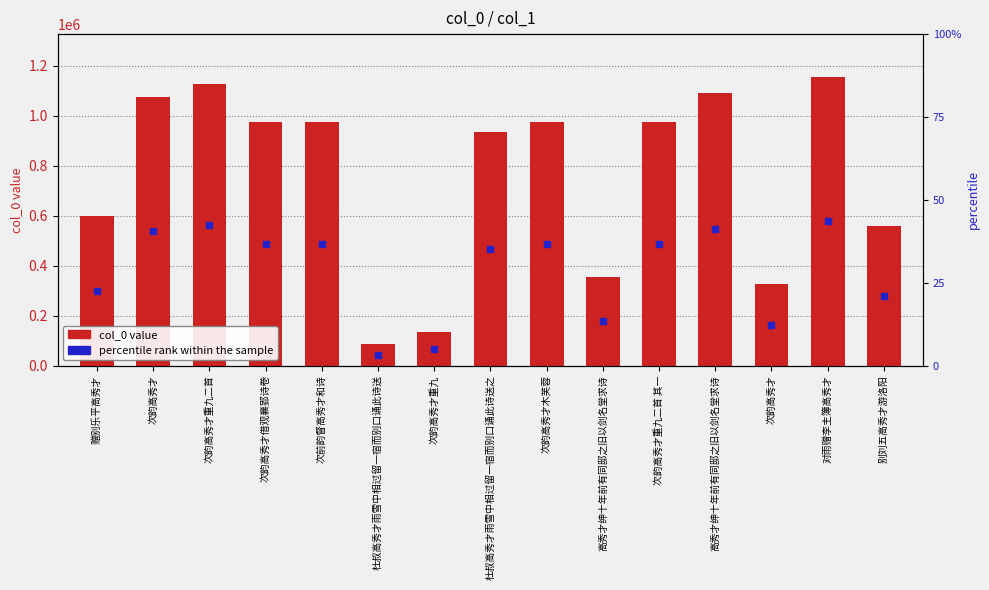

Which label corresponds to the smallest value in the chart?

杜叔高秀才雨雪中相过留一宿而别口诵此诗送